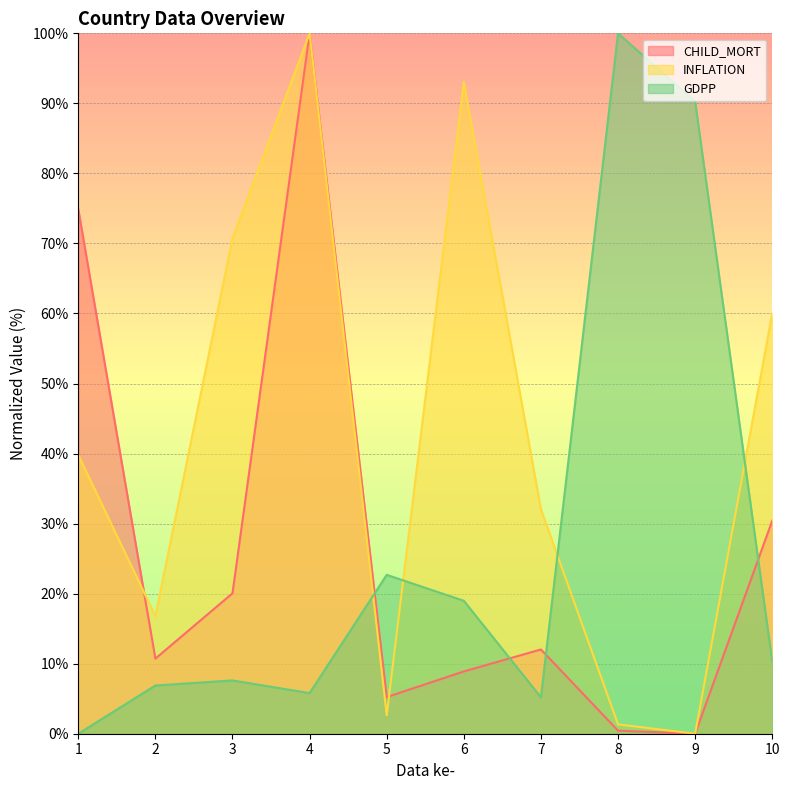

Which series has the widest spread of values?

CHILD_MORT